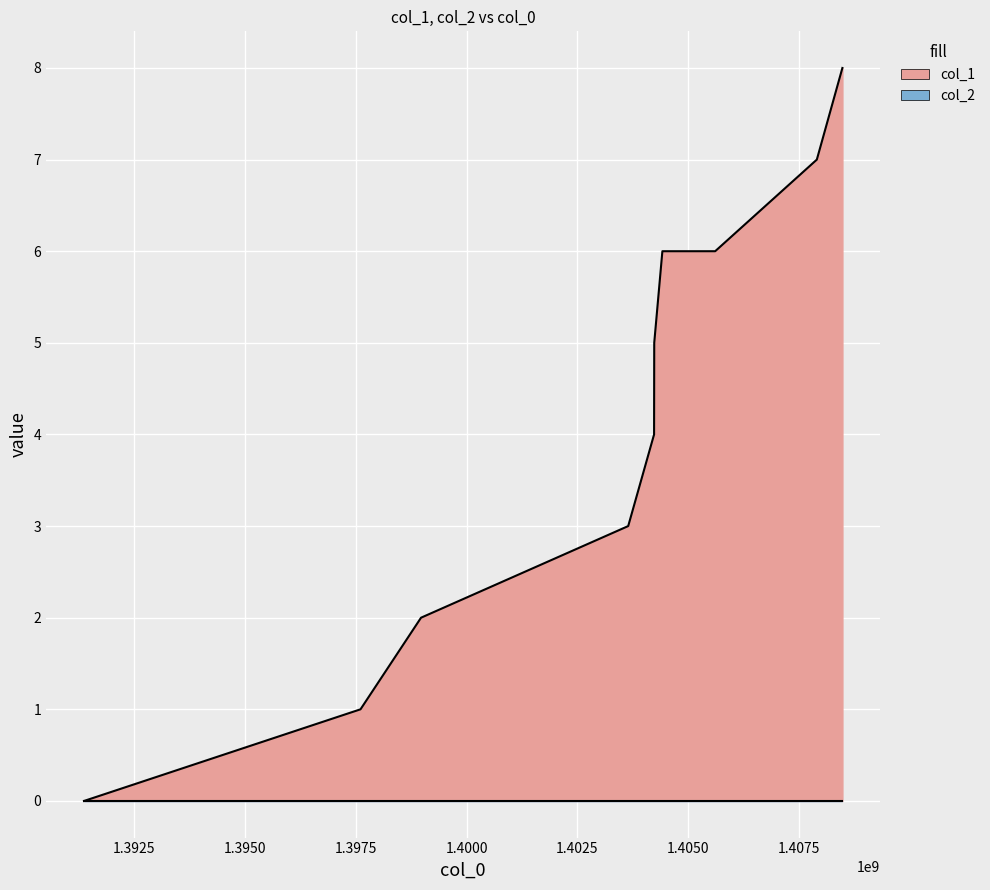

The chart shows a value of 9 at 1404414189. True or false?

False